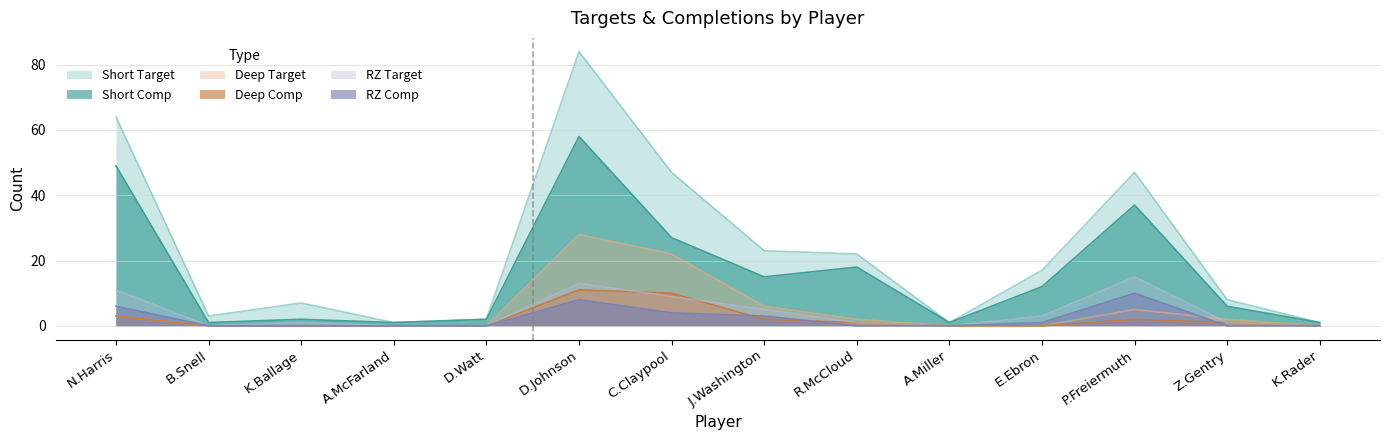

How many series are shown in this chart?

6